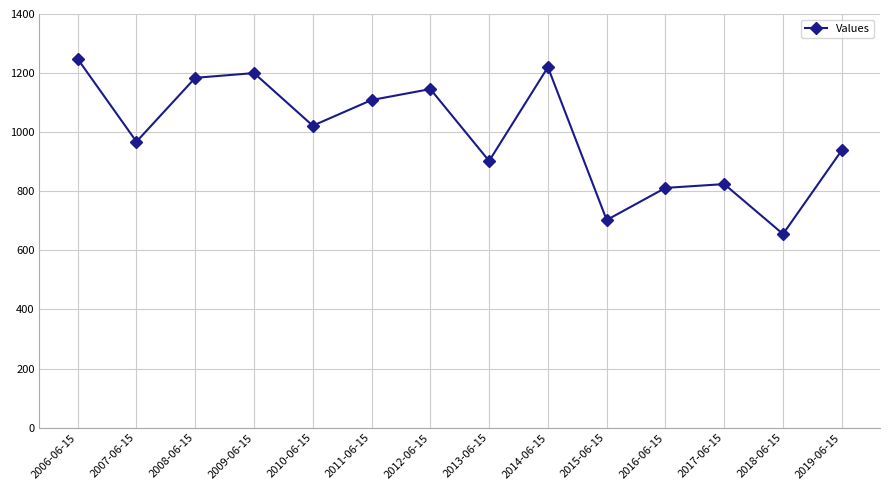

The value at 2018-06-15 is 235.9. True or false?

False